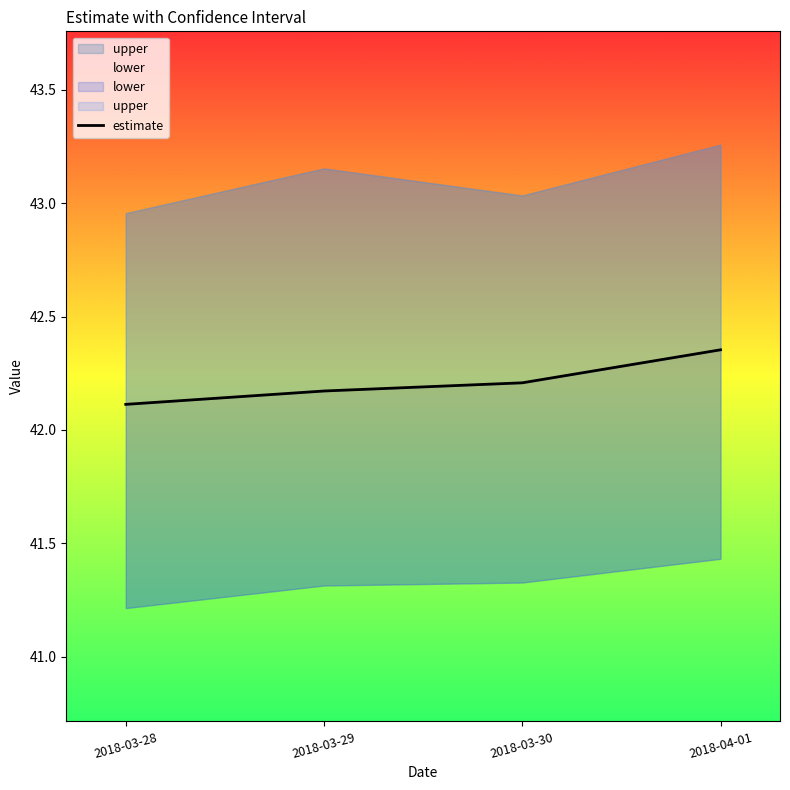

Reading right to left, extract all data points from this chart.

2018-04-01=42.4	2018-03-30=42.2	2018-03-29=42.2	2018-03-28=42.1